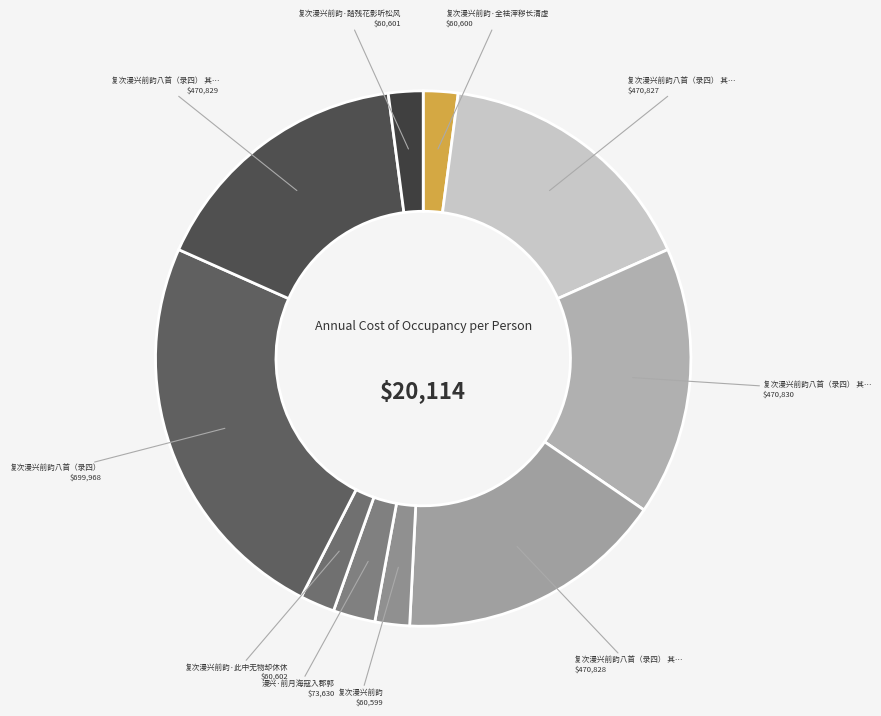

Is there a majority slice in this chart?

No